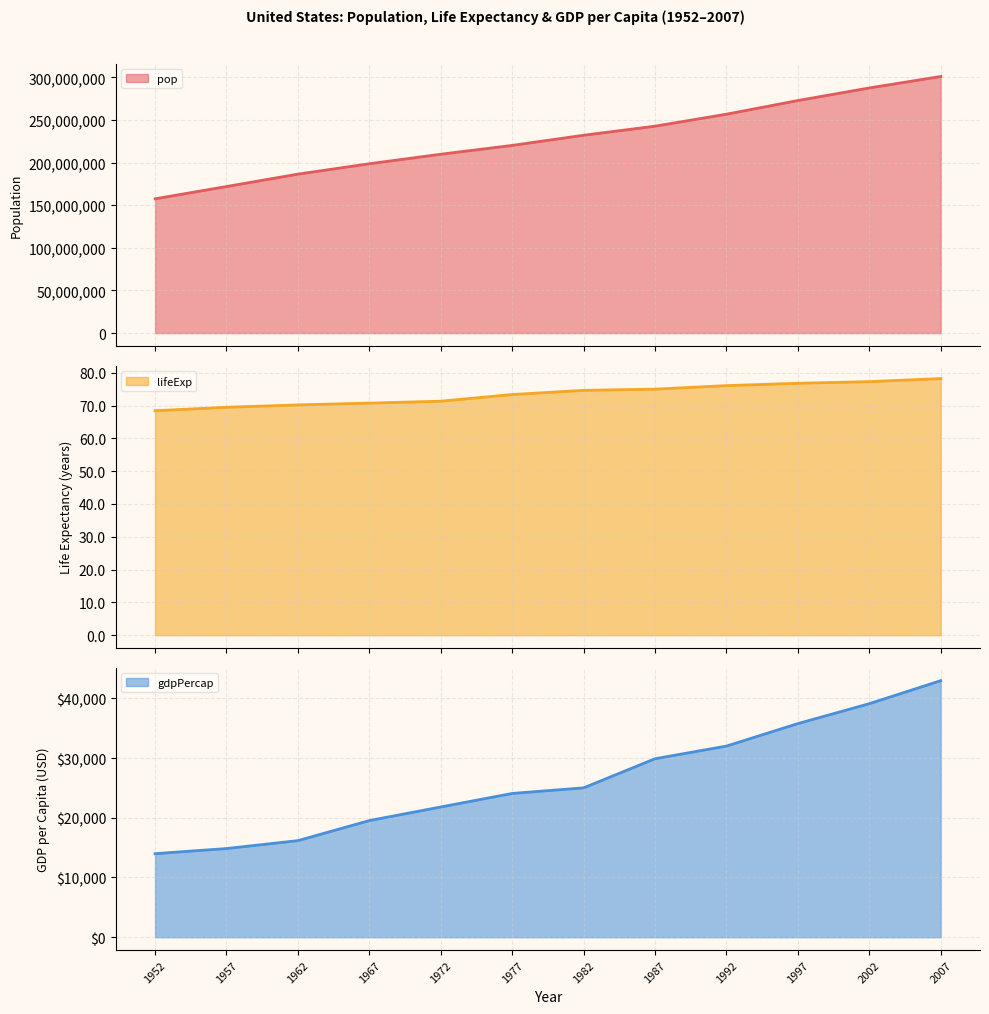

Reading left to right, list all the values displayed in this chart.

pop (line): 157553000.0	171984000.0	186538000.0	198712000.0	209896000.0	220239000.0	232187835.0	242803533.0	256894189.0	272911760.0	287675526.0	301139947.0
lifeExp (line): 68.4	69.5	70.2	70.8	71.3	73.4	74.7	75.0	76.1	76.8	77.3	78.2
gdpPercap (line): 13990.0	14847.0	16173.0	19530.0	21806.0	24072.0	25009.0	29884.0	32003.0	35767.0	39097.0	42951.0